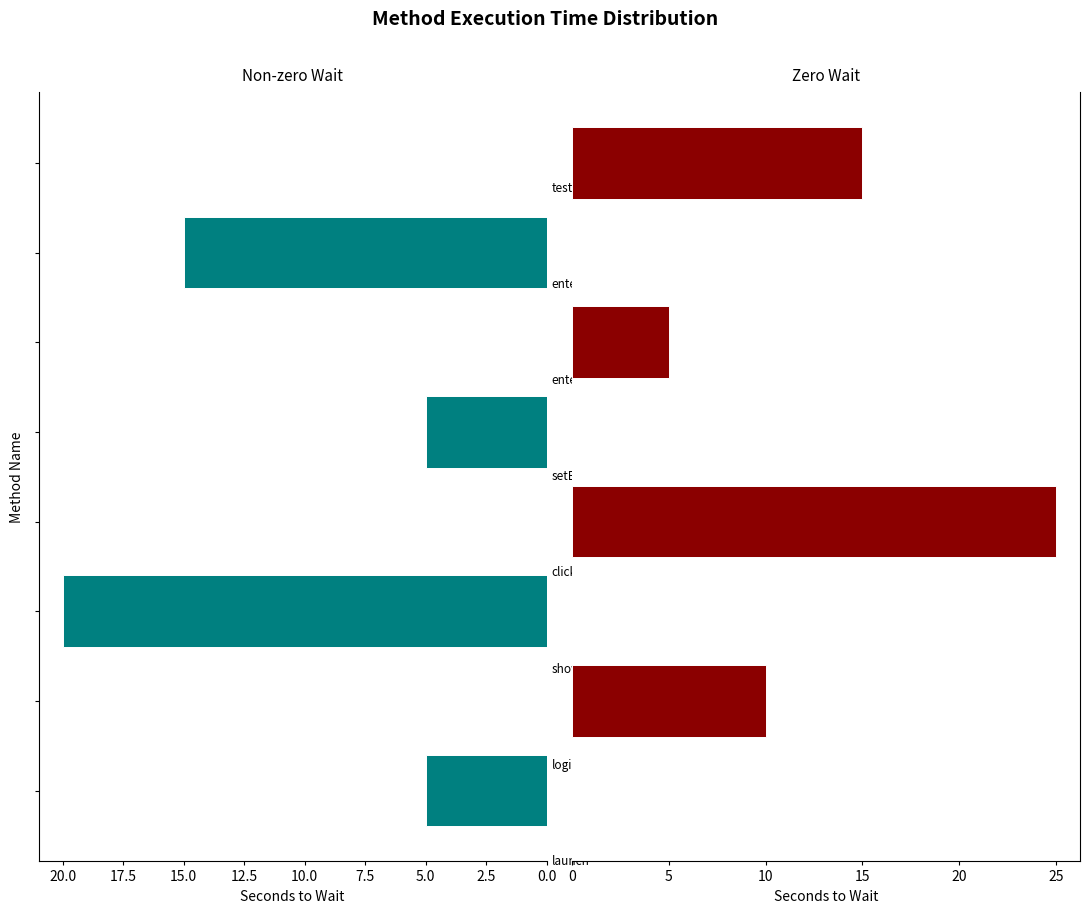

Is it true that Non-zero wait equals 8 at 17.5?

False